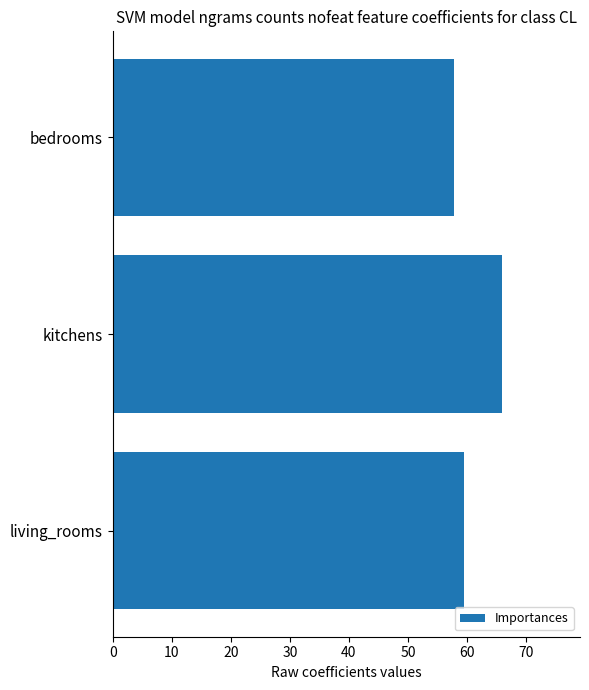

What is the difference between the maximum and second lowest values?

6.5